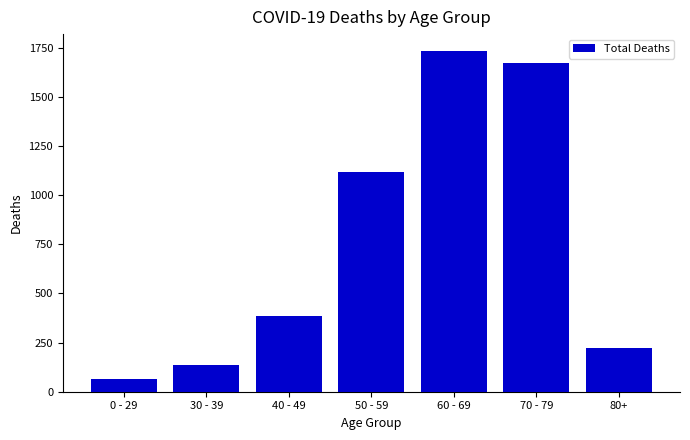

True or false: the data shows 599 at 40 - 49.

False